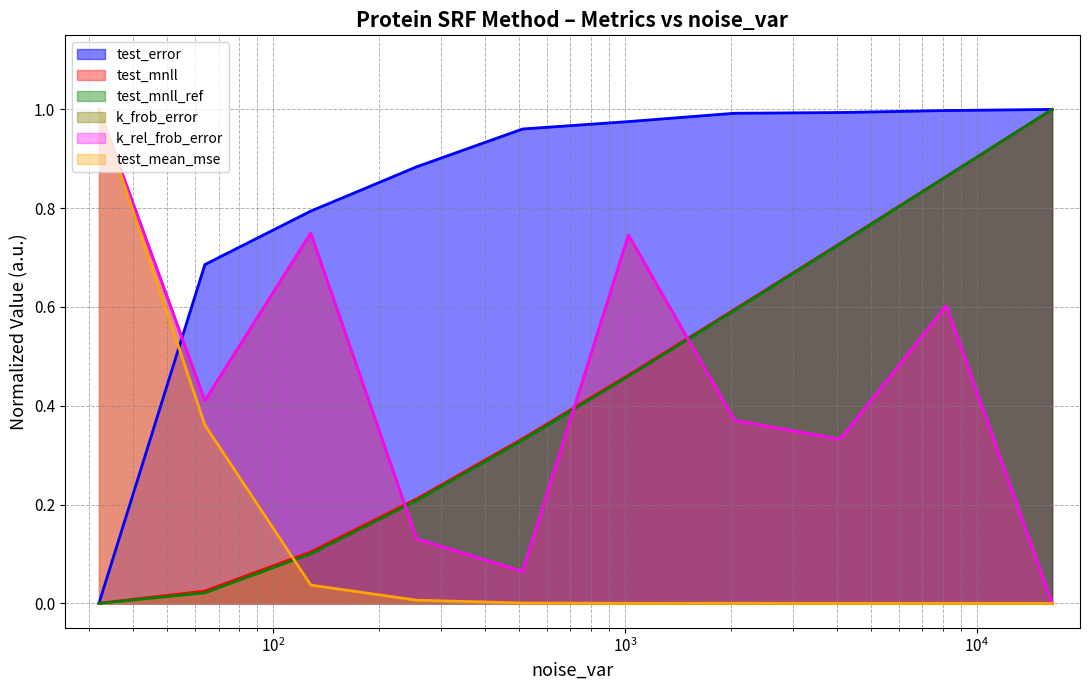

Is it true that k_rel_frob_error equals 0.7 at 1024.0?

True